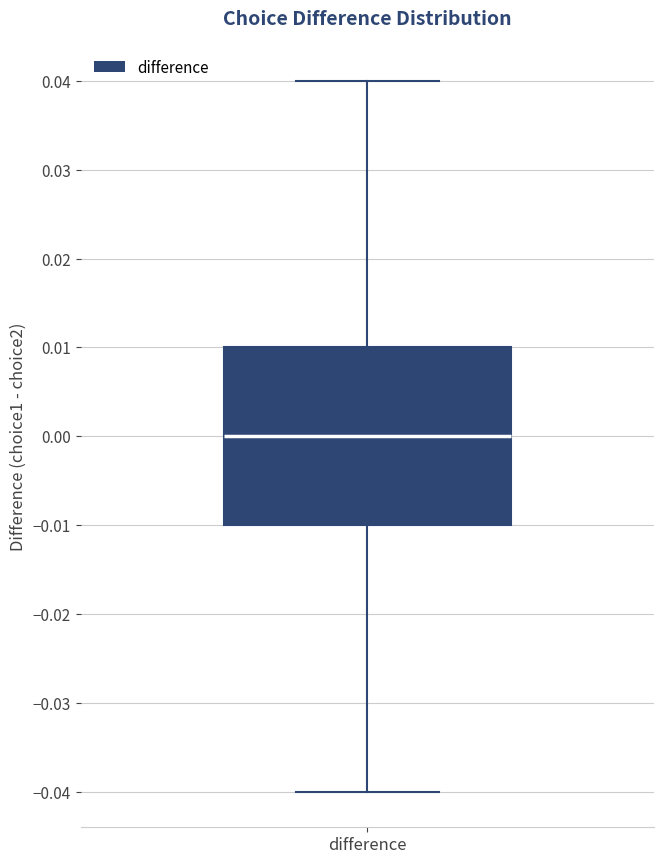

Where does the upper whisker of the box for difference end on the y-axis? The values are not printed on the chart, so give them approximately, as read against the axis.

0.04